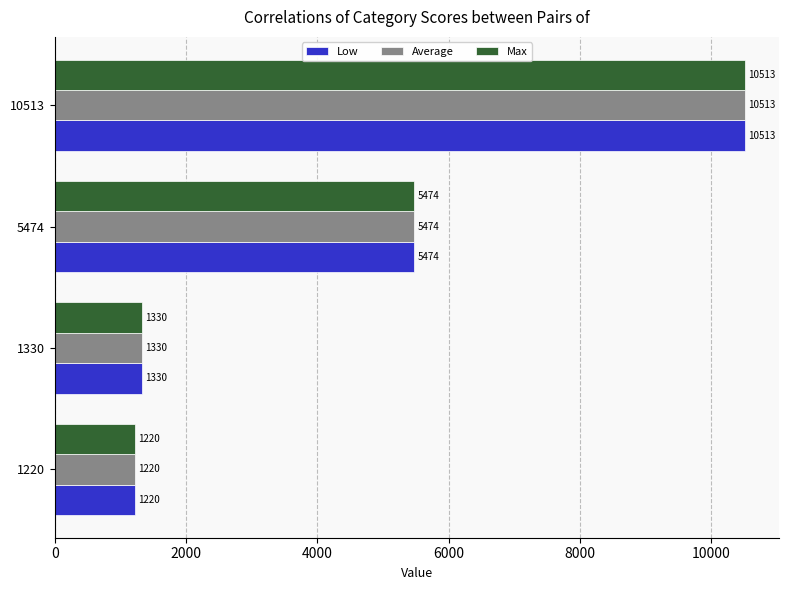

What is the maximum value shown in the chart?

10513